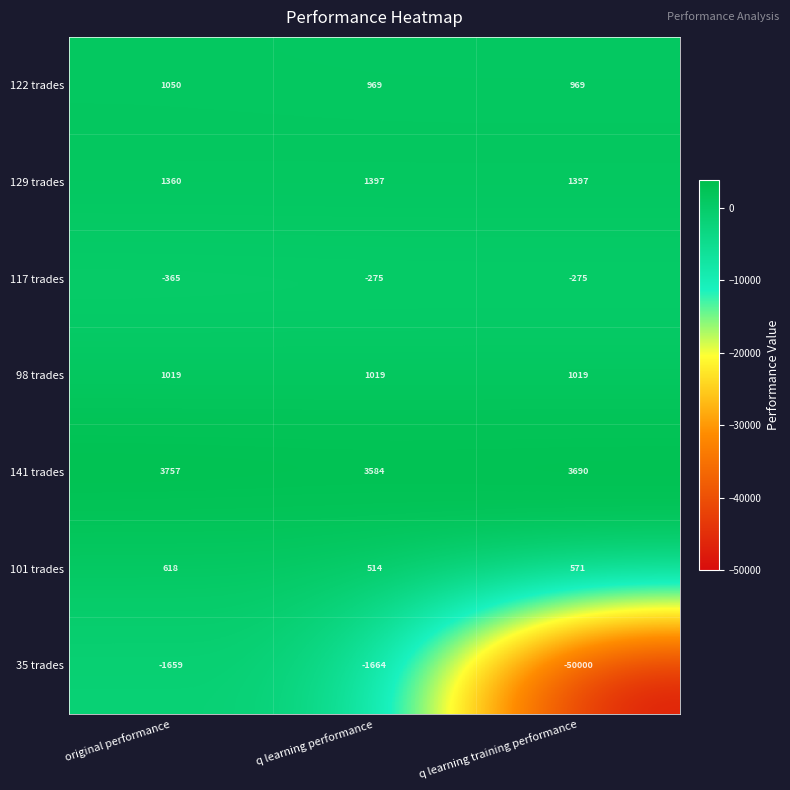

Which label corresponds to the largest value in the chart?

original performance